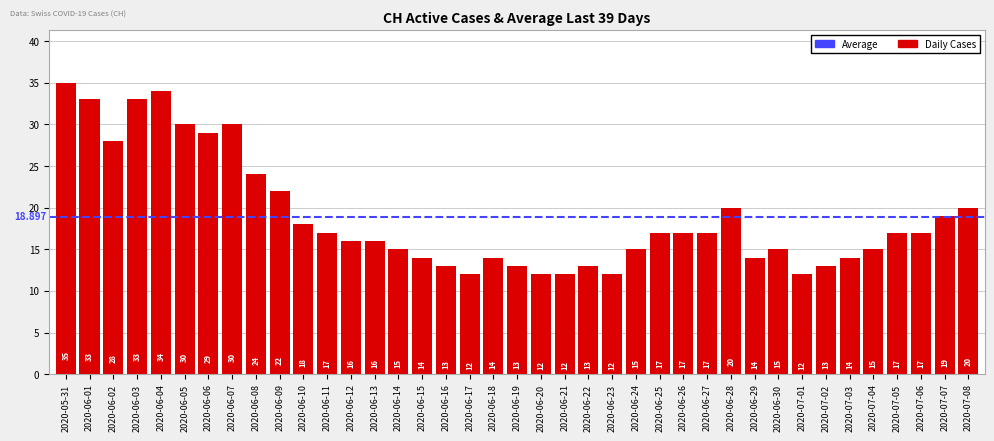

What is the difference between the second highest and minimum values?

22